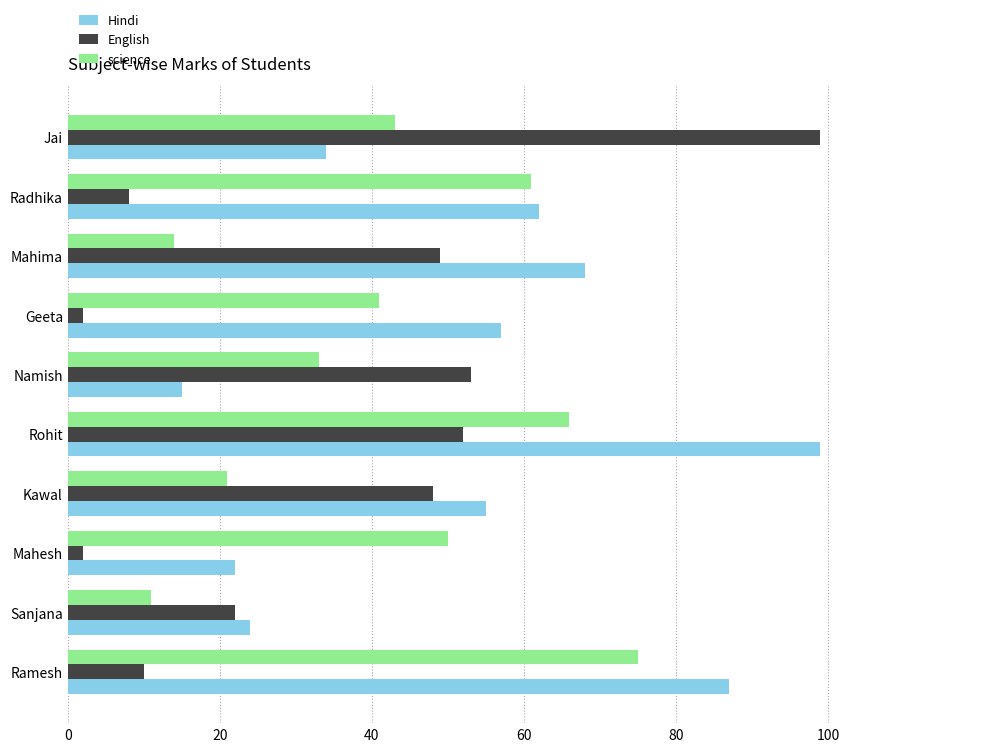

What is the difference between the second highest and minimum values in the English series?

51